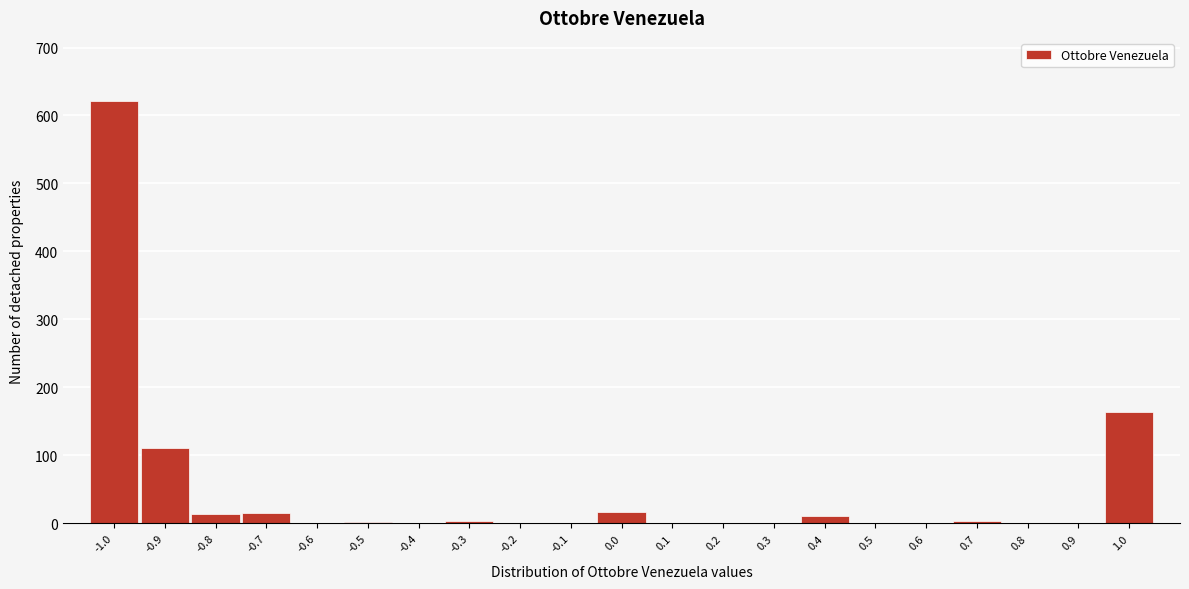

Is it true that the value at 0.8 is 0?

True